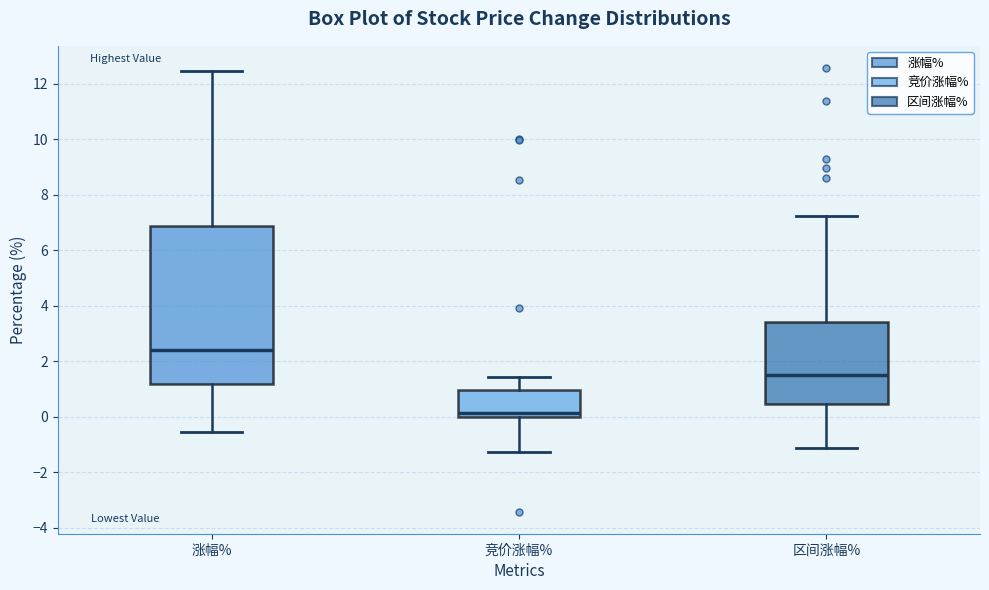

Reading left to right, read every box against the y-axis: the position of its median line, the range the box covers, and the ends of its whiskers. The values are not printed on the chart, so give them approximately, as read against the axis.

涨幅%: median 2.4, box 1.2 to 6.8, whiskers -0.6 to 12.4
竞价涨幅%: median 0.2, box 0.0 to 1.0, whiskers -1.2 to 1.4
区间涨幅%: median 1.4, box 0.4 to 3.4, whiskers -1.2 to 7.2